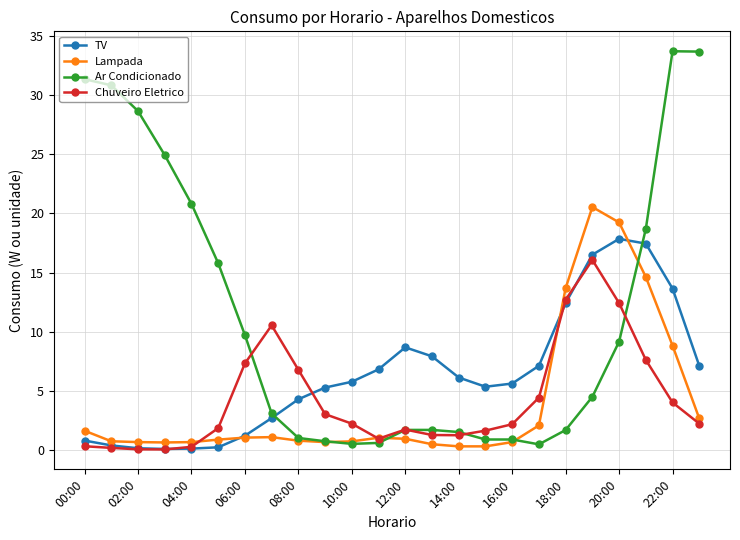

Rank the series by their maximum value, from highest to lowest.

Ar Condicionado, Lampada, TV, Chuveiro Eletrico